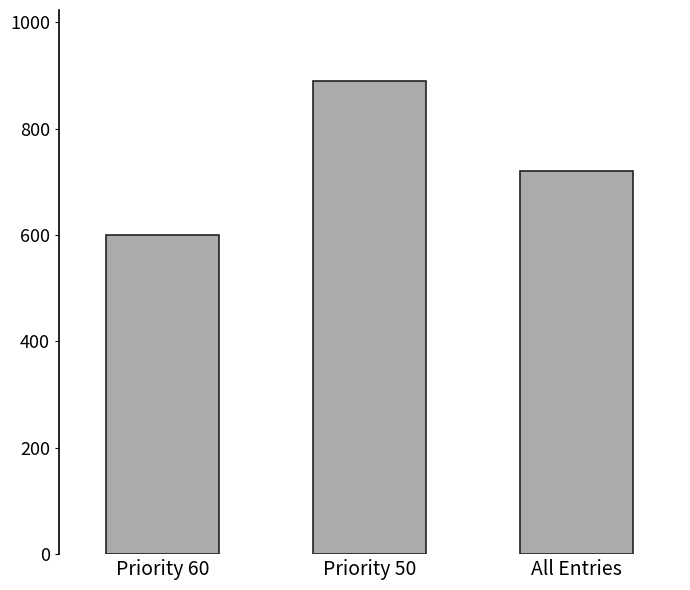

What is the label of the 1st bar from the left?

Priority 60